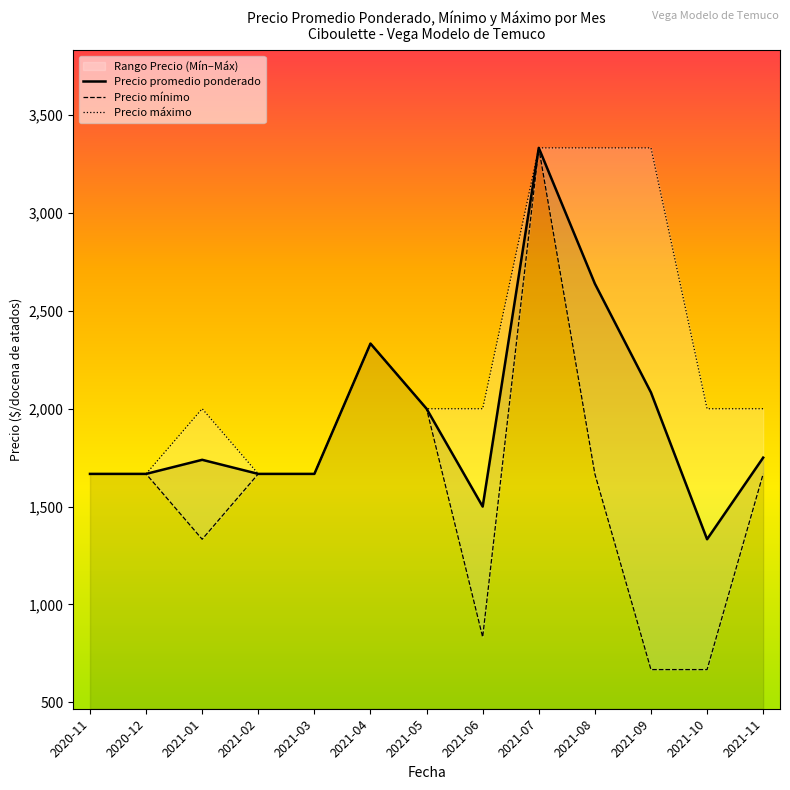

At which category is the sum across all series the highest?

2021-07